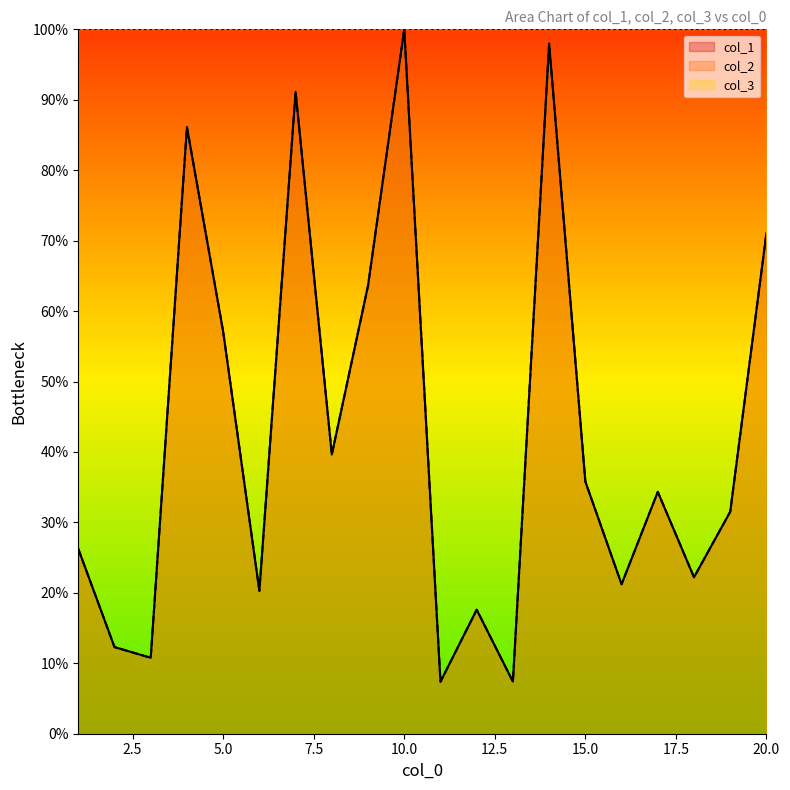

At which label is col_1 closest to 53?

5